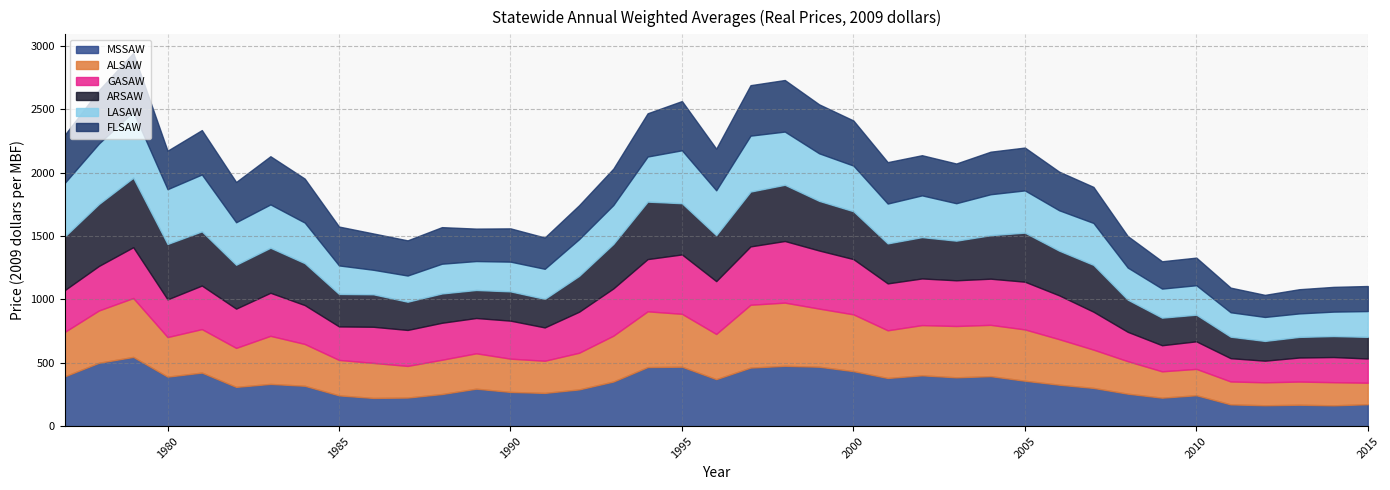

What is the greatest value displayed?

548.4